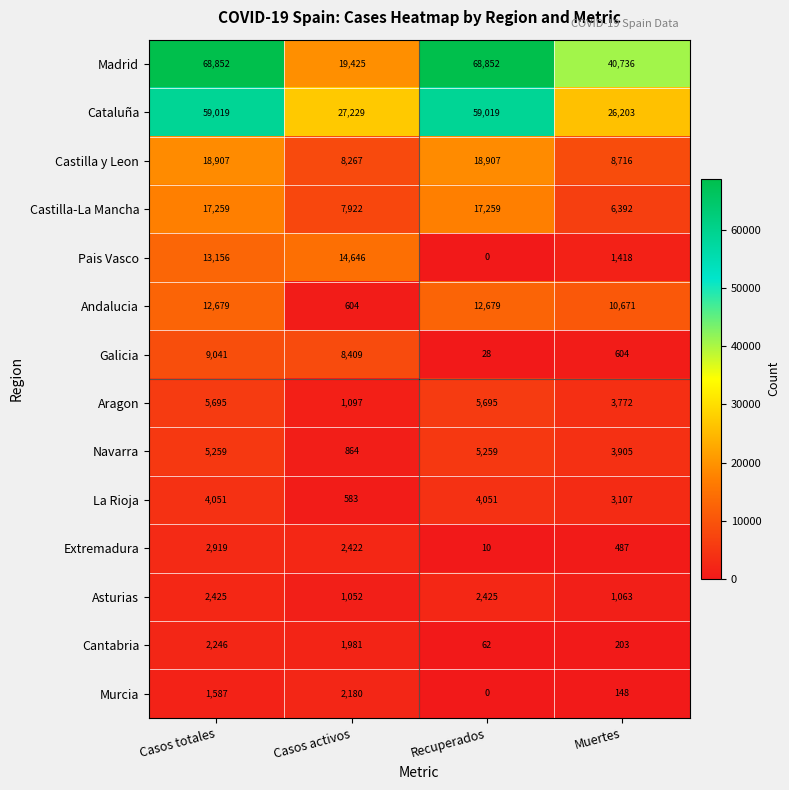

What is the maximum value for Navarra?

5259